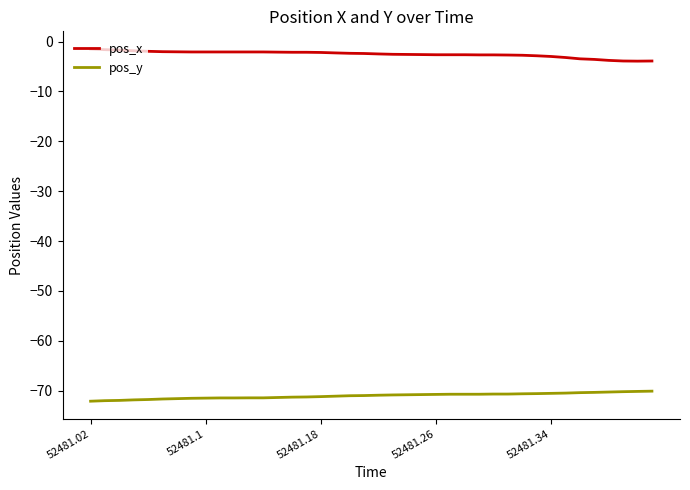

What is the difference between the maximum and minimum values in the pos_x series?

2.4